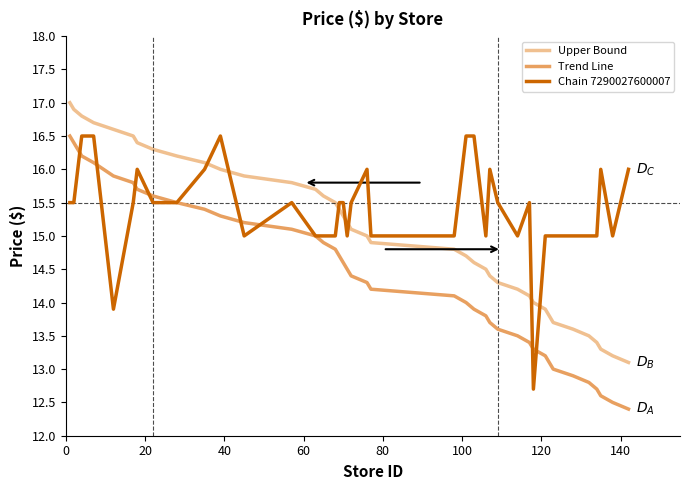

How many distinct data groups are displayed?

3